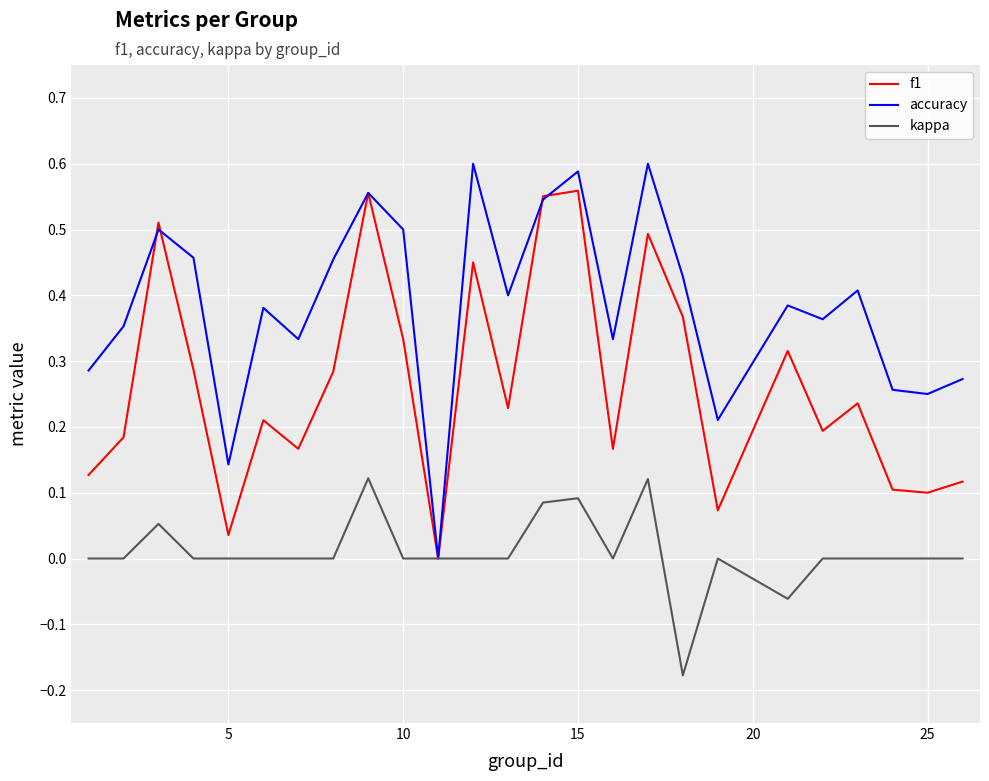

Rank the series by their average value, from lowest to highest.

kappa, f1, accuracy